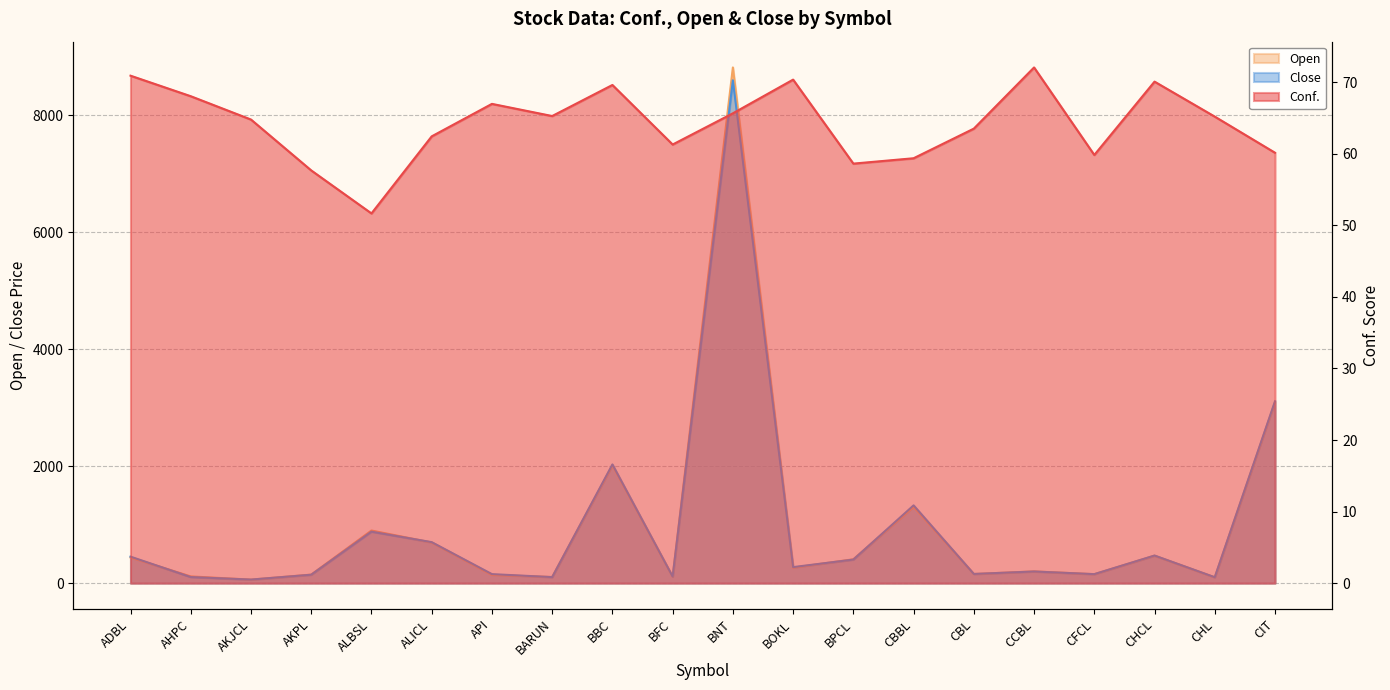

List the labels in order of Open value, smallest first.

AKJCL, CHL, BARUN, BFC, AHPC, API, AKPL, CFCL, CBL, CCBL, BOKL, BPCL, ADBL, CHCL, ALICL, ALBSL, CBBL, BBC, CIT, BNT